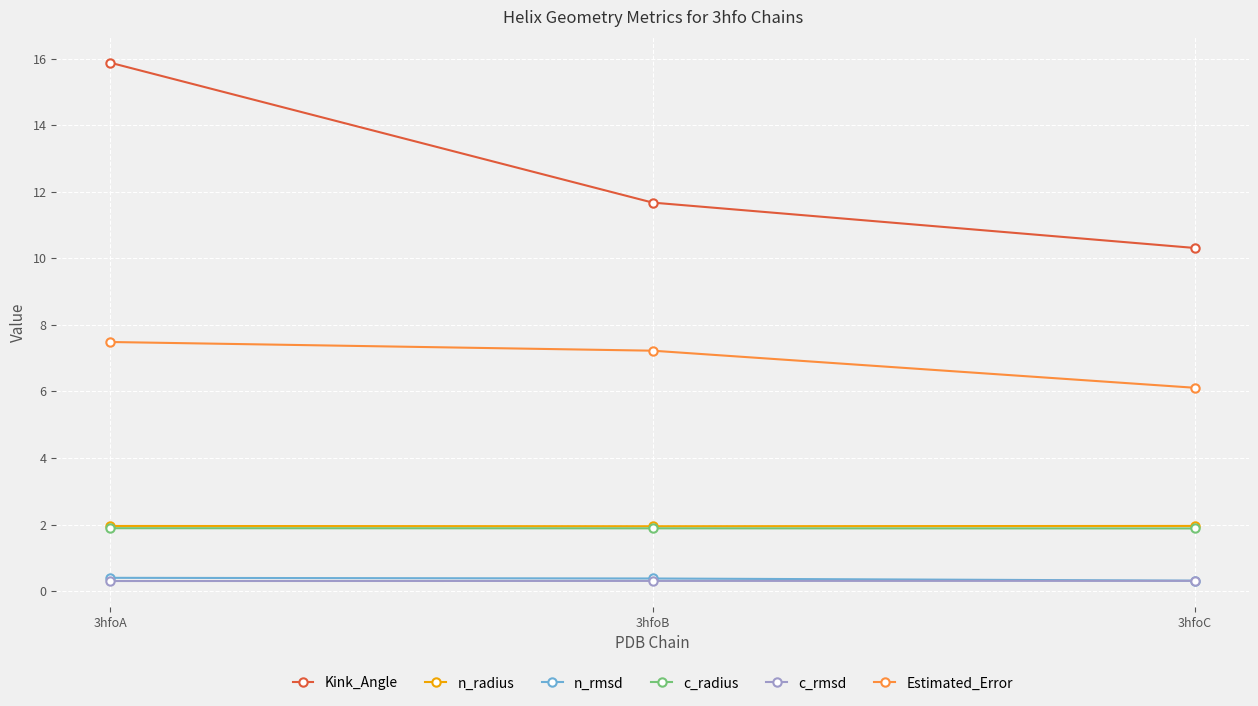

Which series has the largest total across all categories?

Kink_Angle